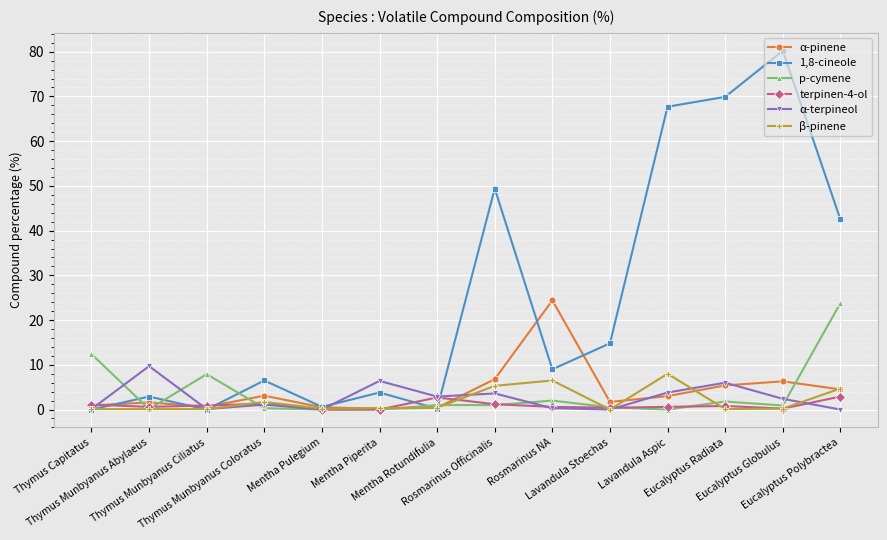

Read the p-cymene value at Thymus Capitatus.

12.4